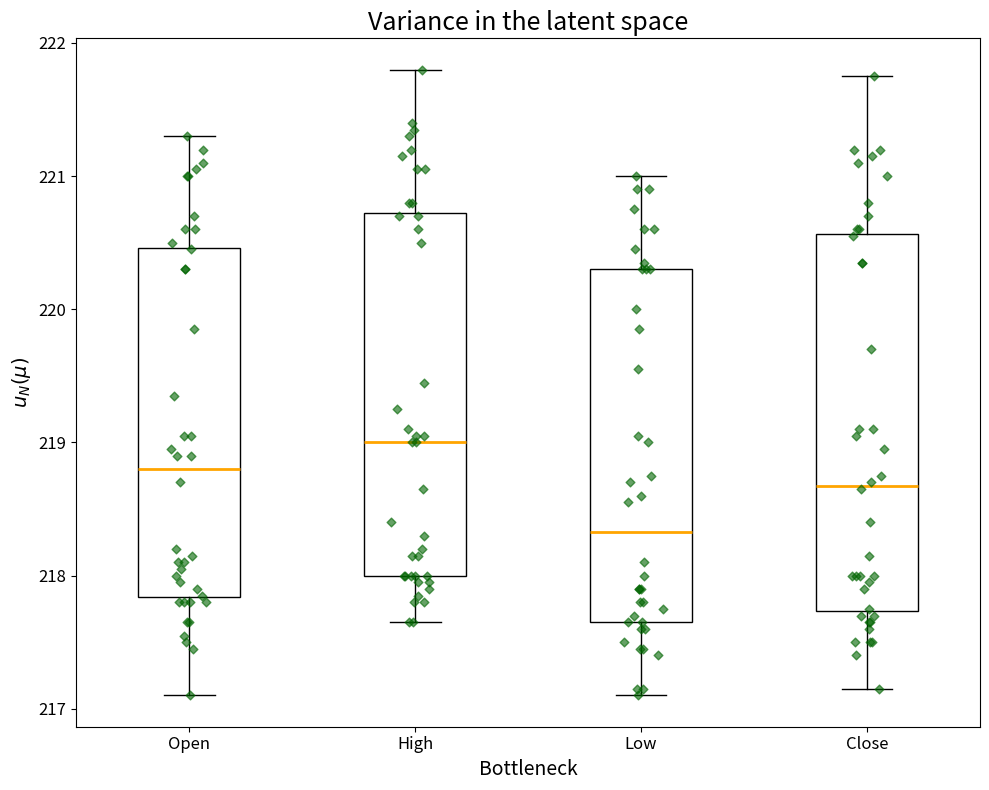

Which box's median line is the lowest?

Low